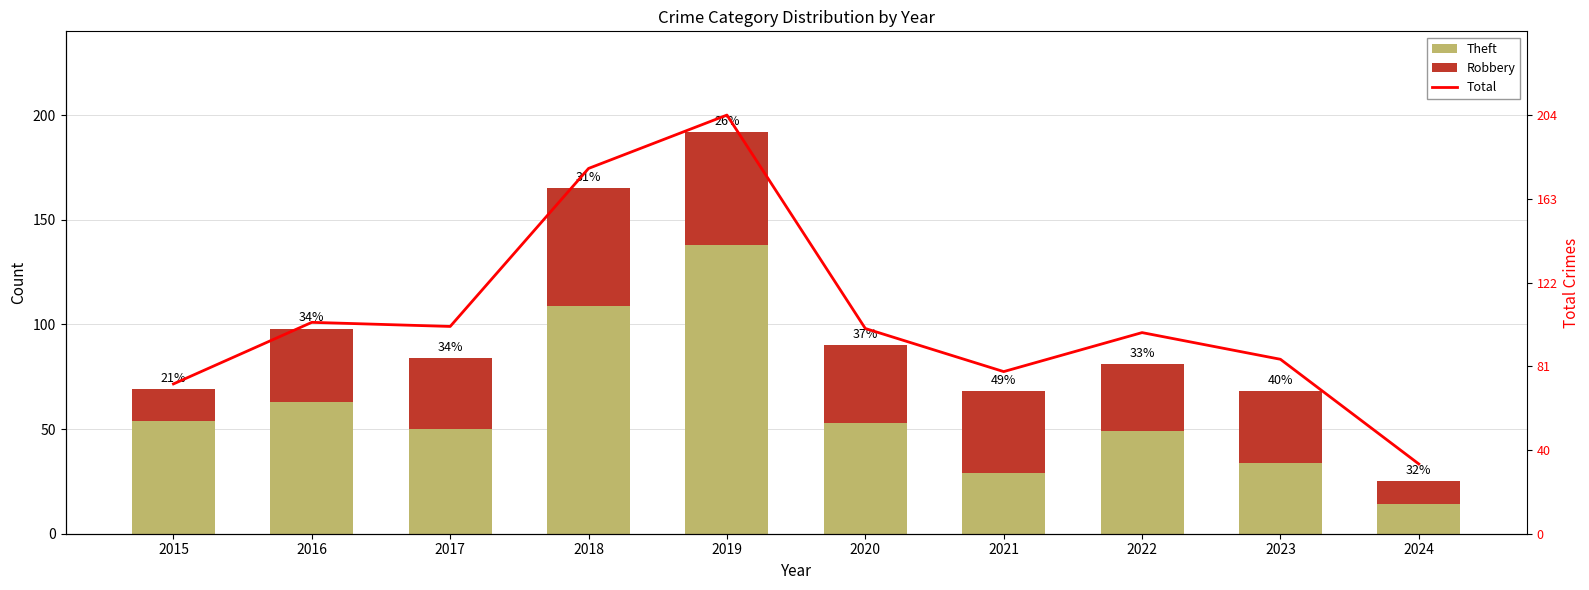

What is the difference between the Total values at 2022 and 2015?

25